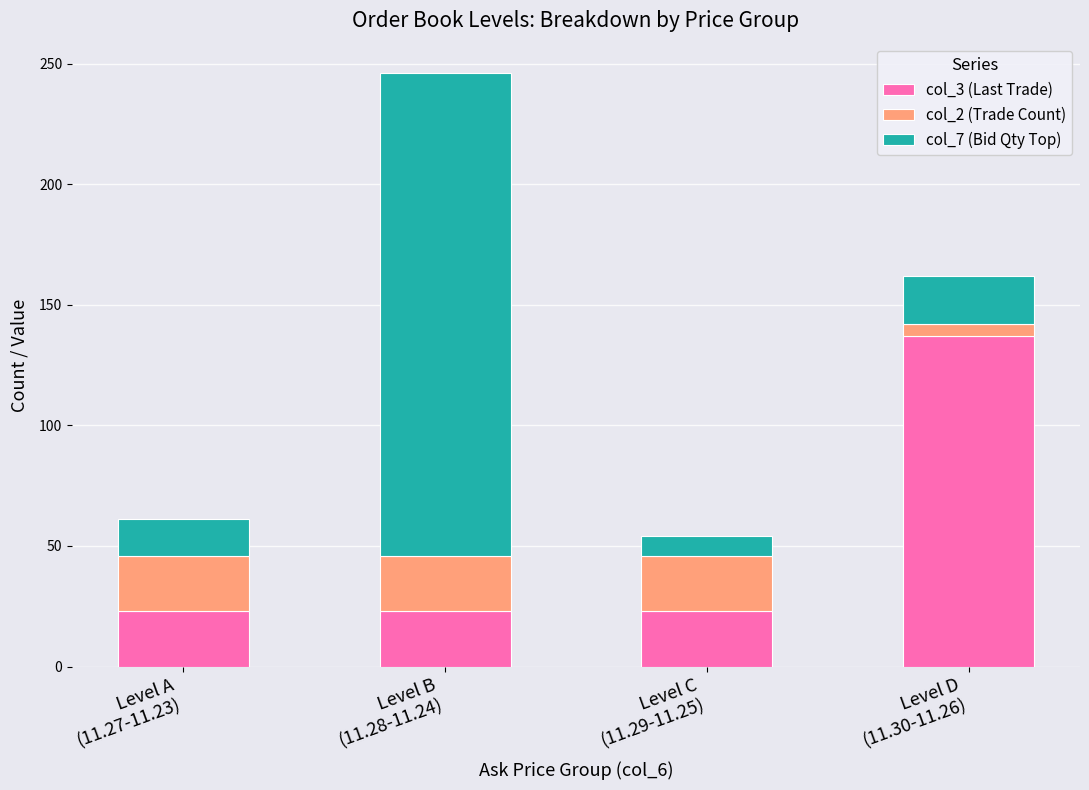

How many bars are there in total?

4